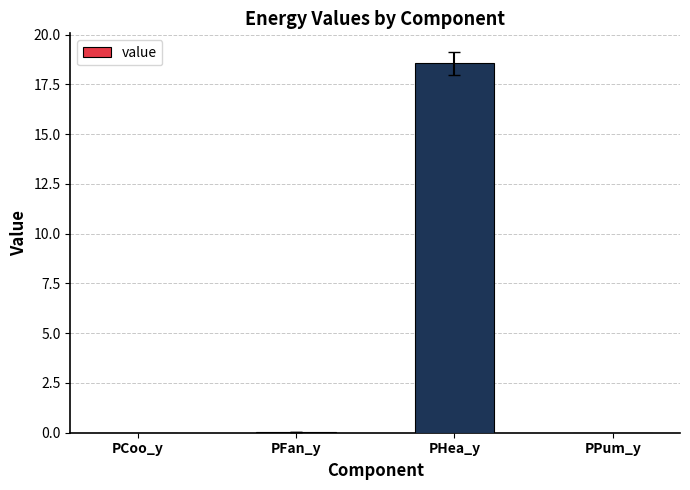

What is the sum of the values at PCoo_y and PHea_y?

18.6